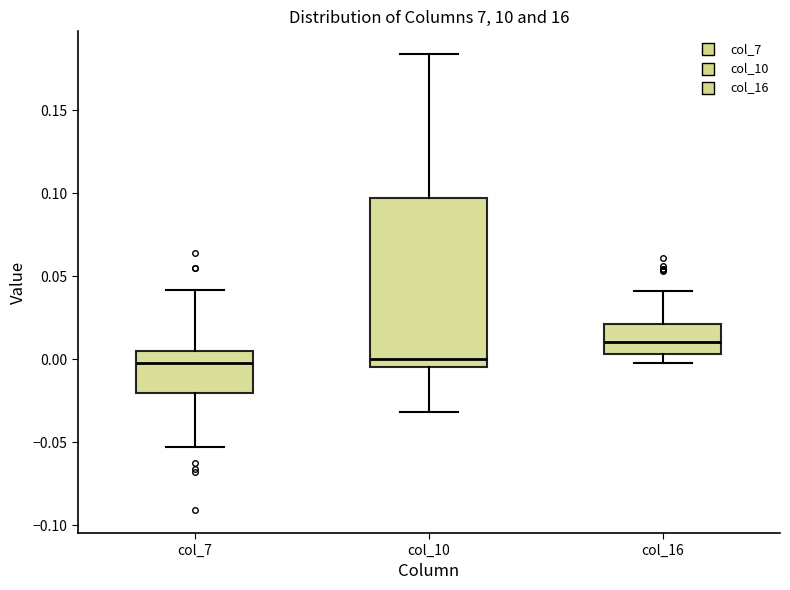

Reading left to right, transcribe this box plot: for each box, give where its median line is, the range the box spans, and where its two whiskers end, as read against the y-axis. The values are not printed on the chart, so give them approximately, as read against the axis.

col_7: median 0.000, box -0.020 to 0.005, whiskers -0.055 to 0.040
col_10: median 0.000, box -0.005 to 0.095, whiskers -0.030 to 0.185
col_16: median 0.010, box 0.005 to 0.020, whiskers 0.000 to 0.040